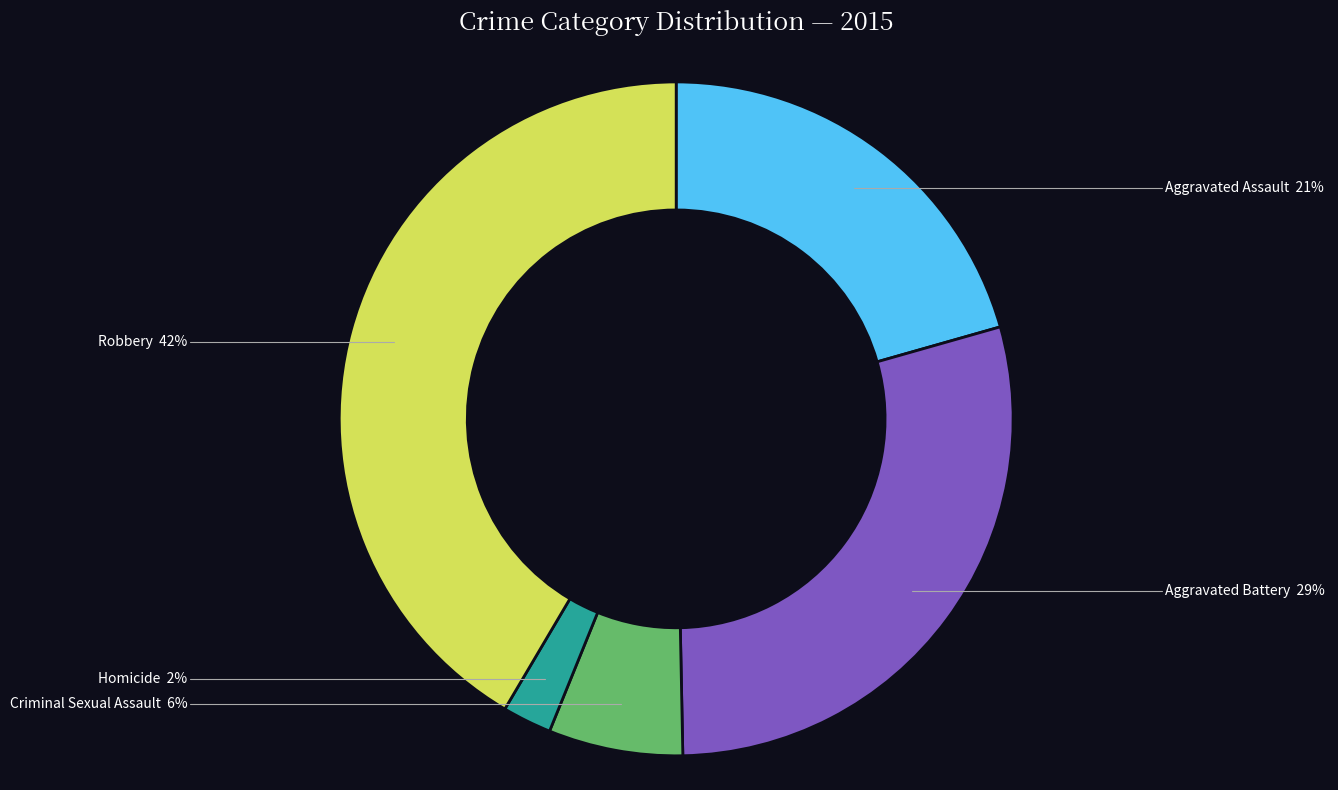

Which has a higher value, Robbery or Aggravated Assault?

Robbery